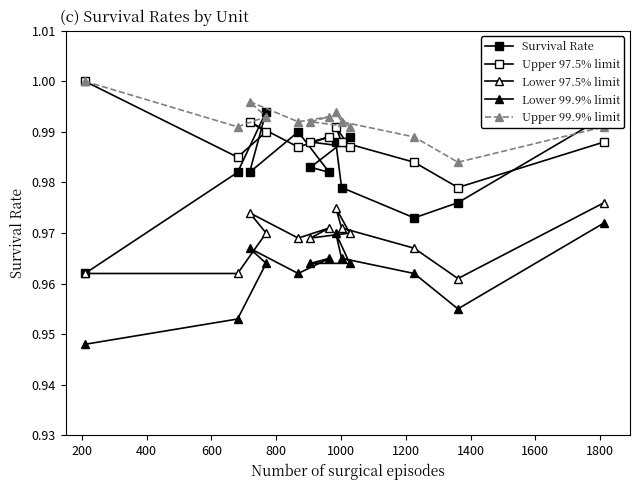

How many lines are shown in the chart?

5